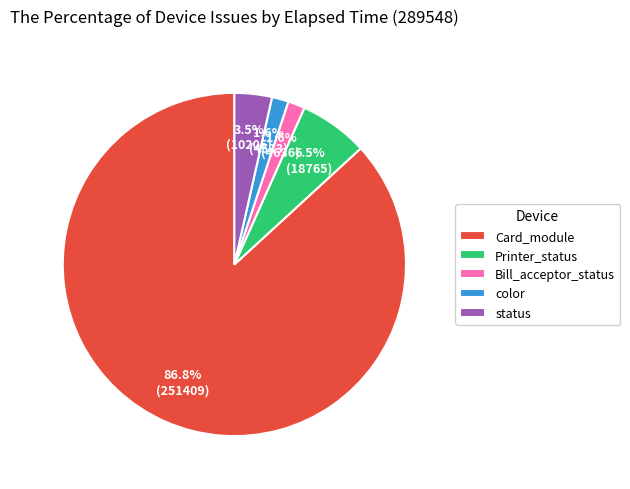

Which category has the biggest portion of the pie?

Card_module